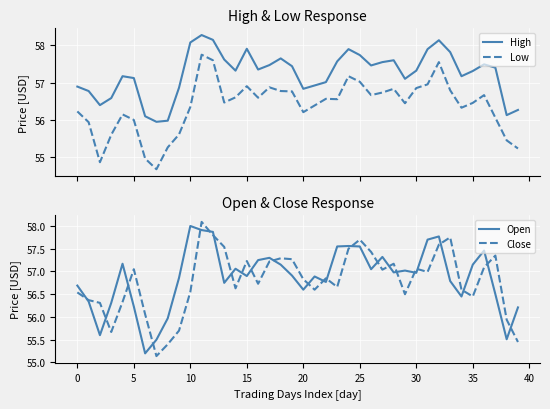

The Open series shows 83.2 at 0. True or false?

False